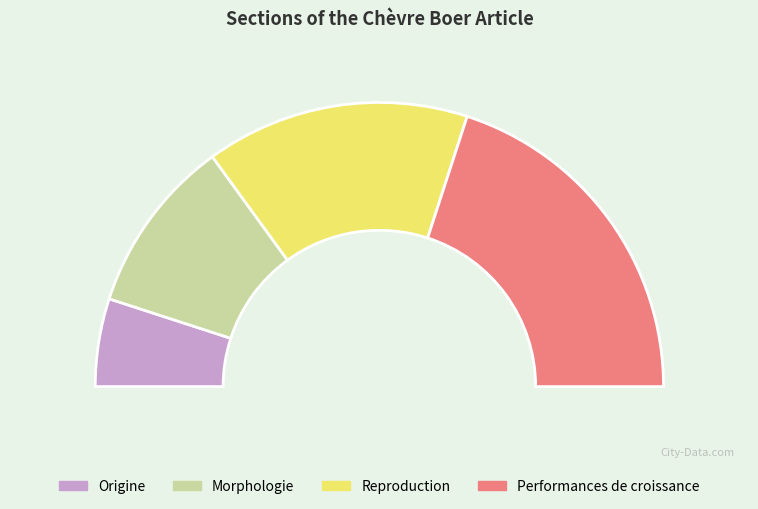

To the nearest percent, what percentage of the pie is Morphologie?

20%